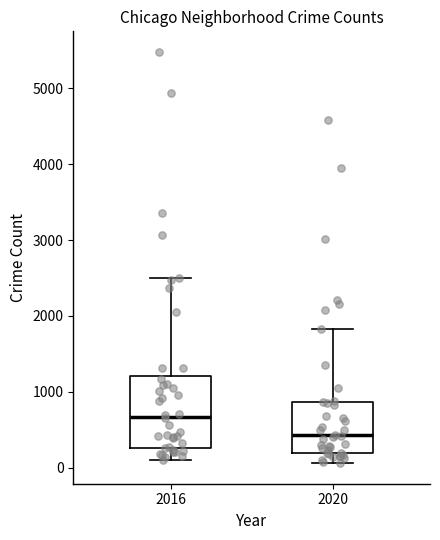

Reading left to right, read every box against the y-axis: the position of its median line, the range the box covers, and the ends of its whiskers. The values are not printed on the chart, so give them approximately, as read against the axis.

2016: median 700, box 300 to 1200, whiskers 100 to 2500
2020: median 400, box 200 to 900, whiskers 100 to 1800